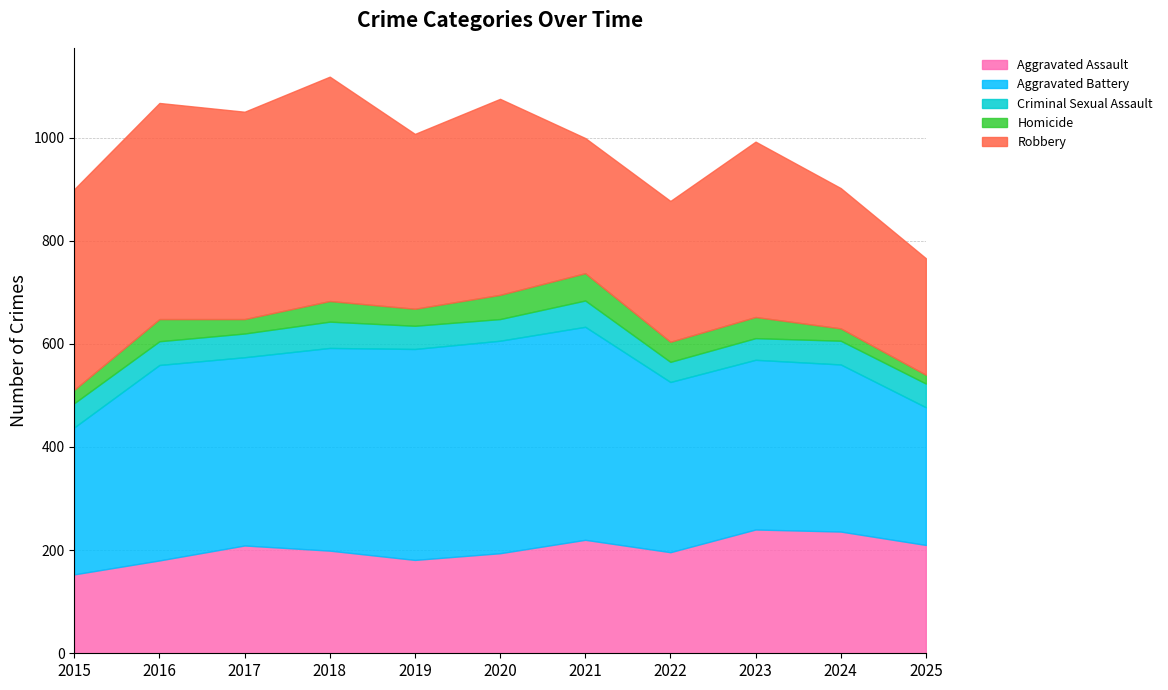

At which category is the sum across all series the highest?

2018